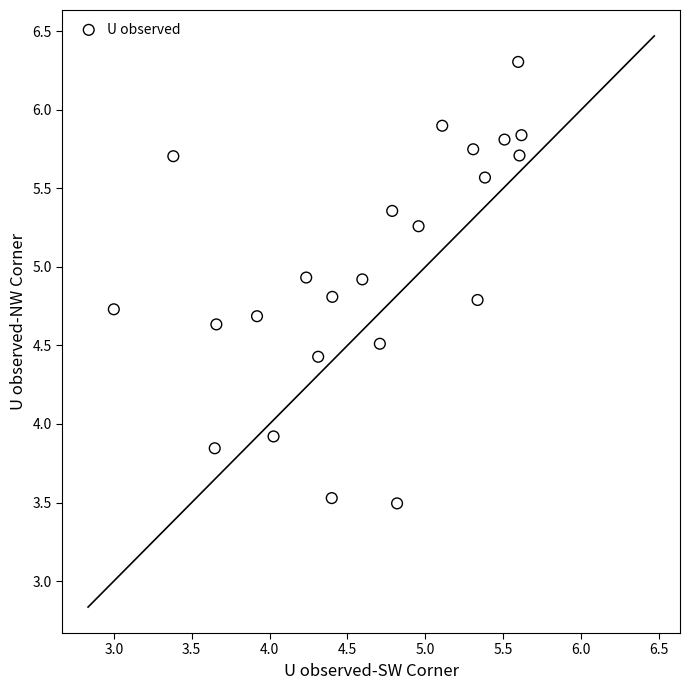

What Y value in the scatter plot is closest to 4?

3.9